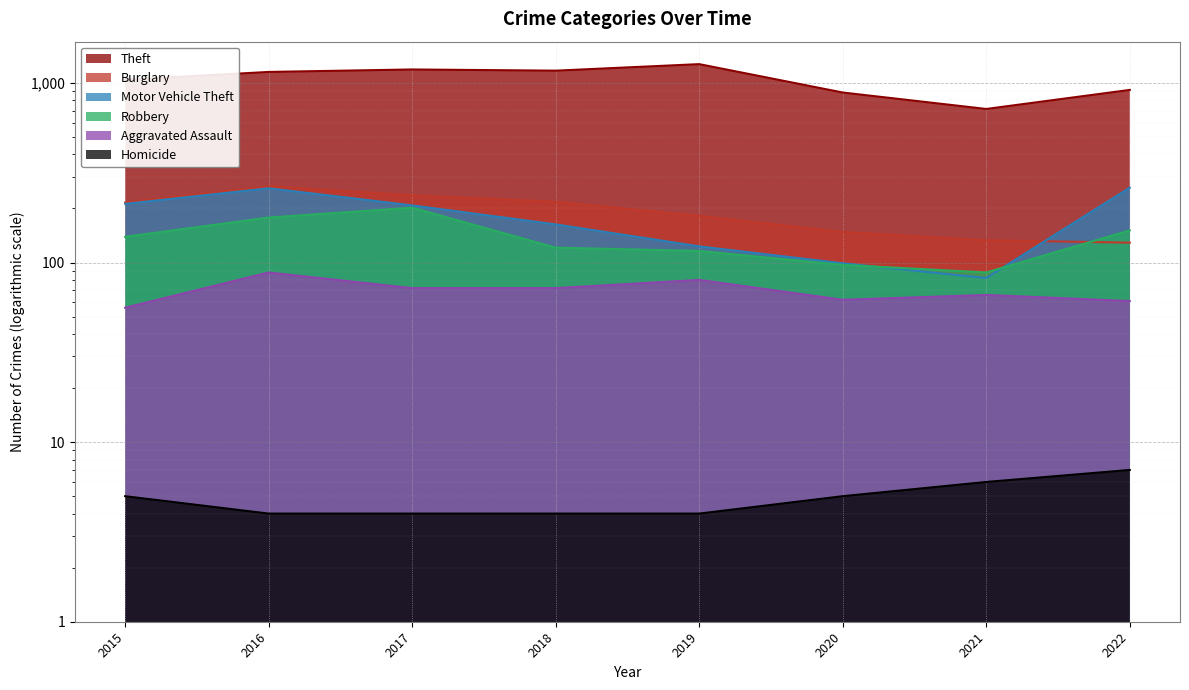

How many data points in Burglary are above 216?

3